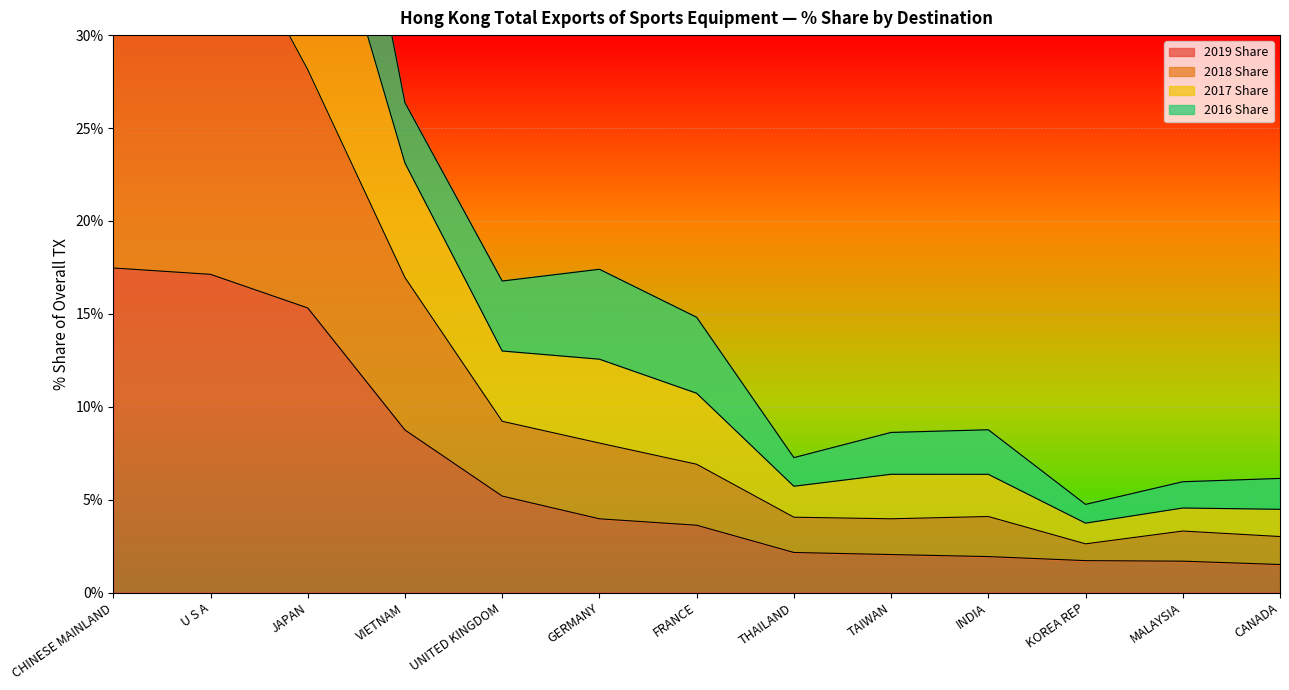

What position from the left is KOREA REP?

11